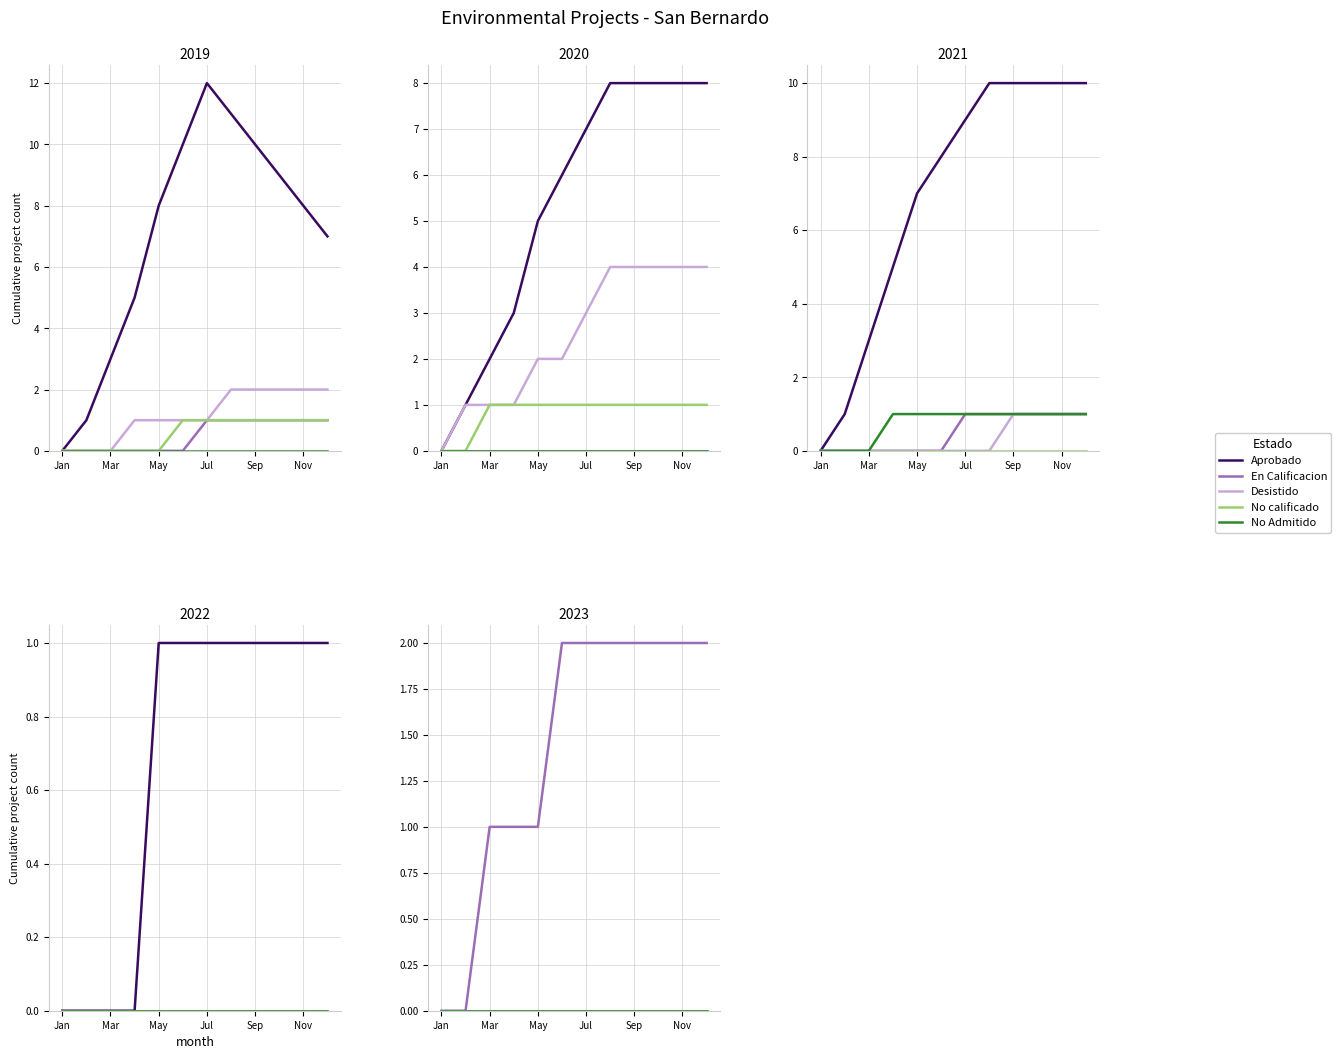

True or false: Aprobado and Desistido intersect in this chart.

False